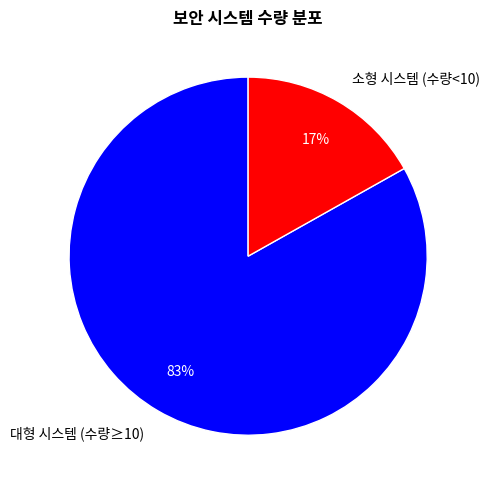

To the nearest percent, what portion does 소형 시스템 (수량<10) represent?

17%